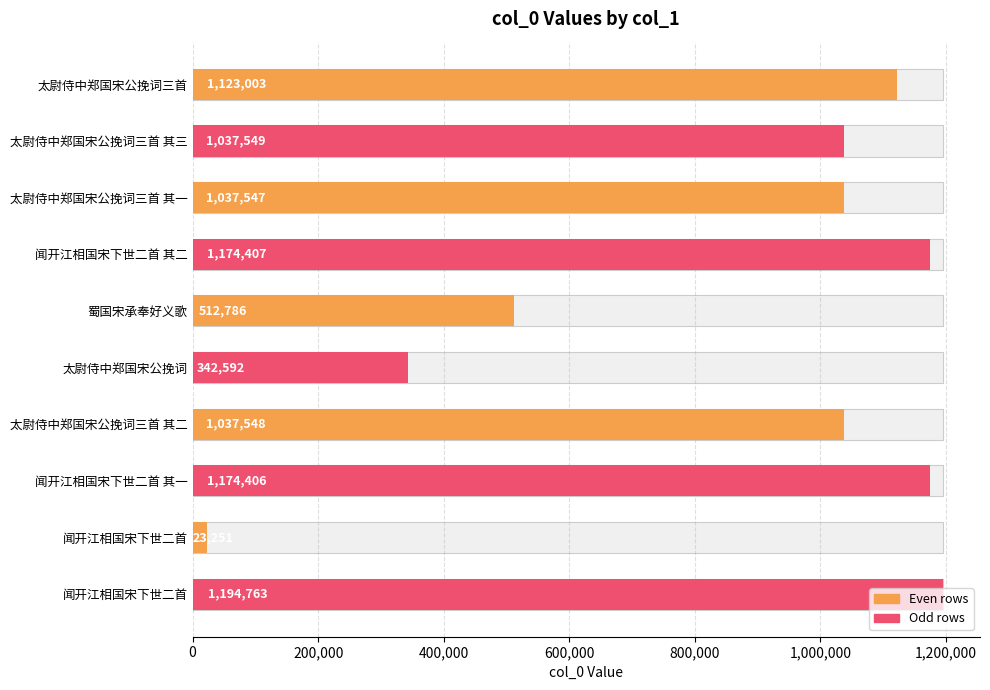

What is the smallest value displayed?

23251